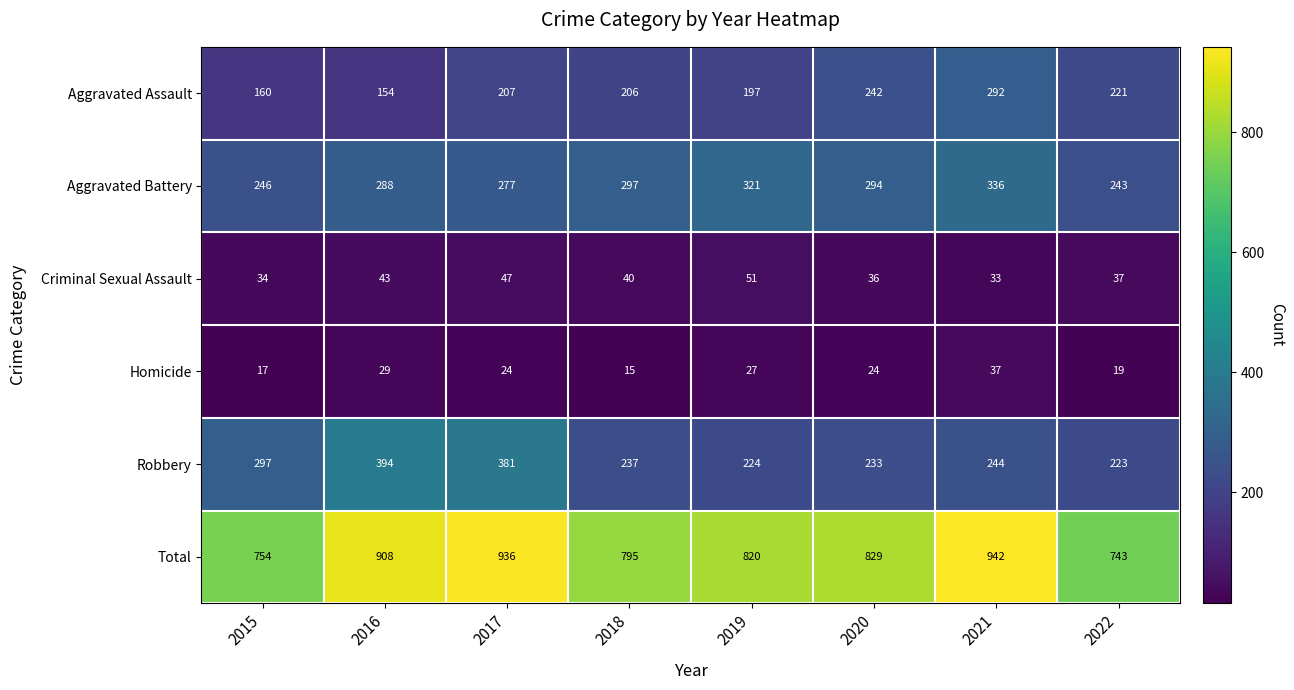

True or false: Total has a value of 1483 at 2020.

False